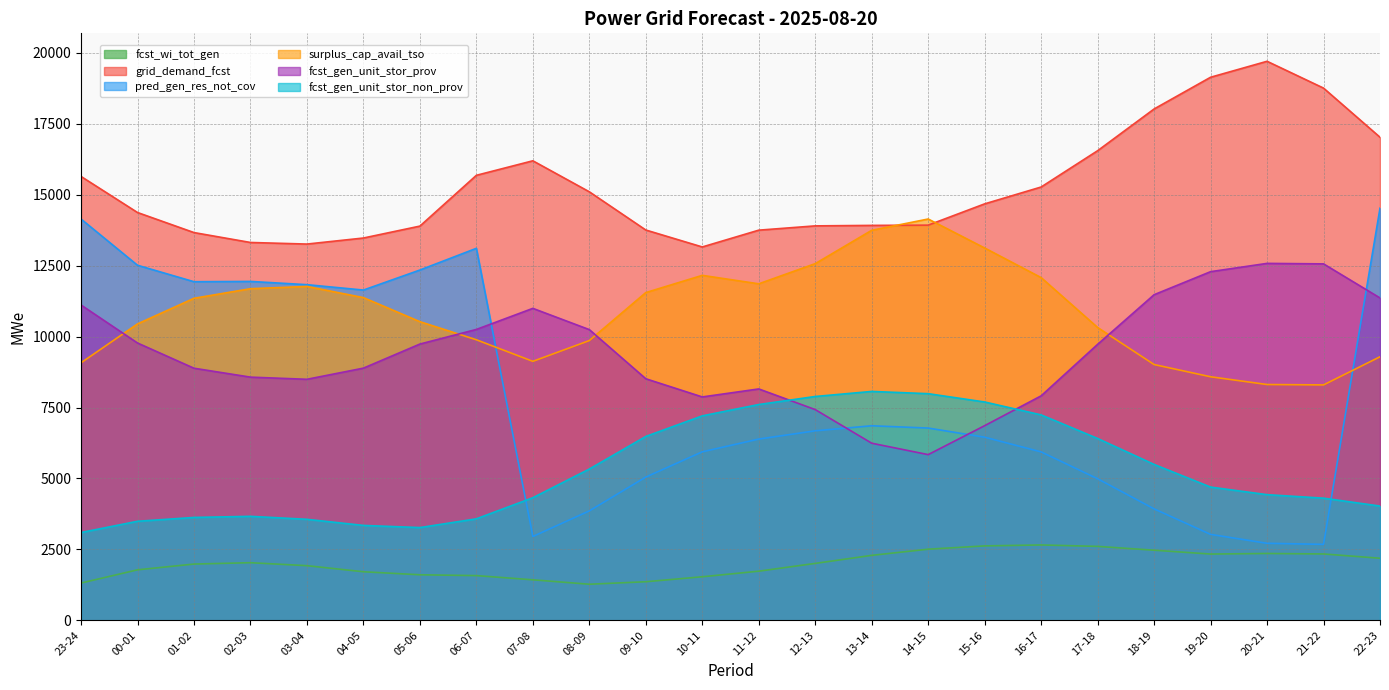

Which series has the largest range (max minus min)?

pred_gen_res_not_cov